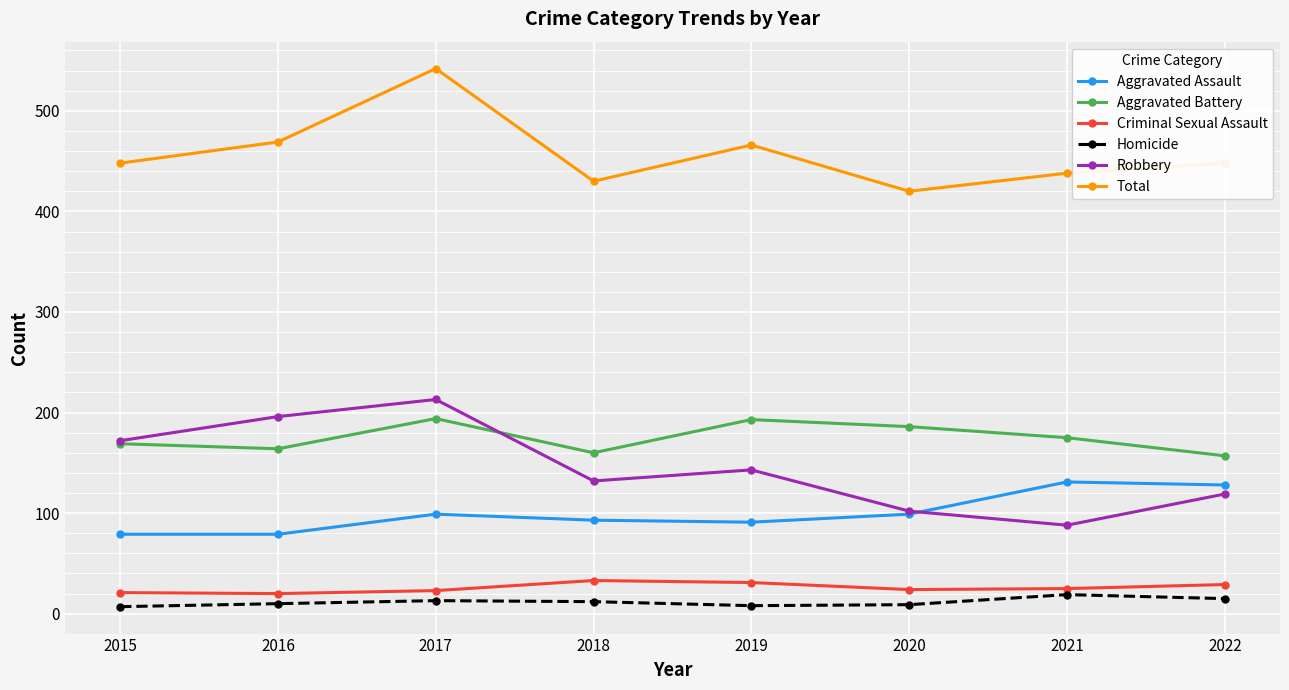

At which category does the chart reach its peak across all series?

2017